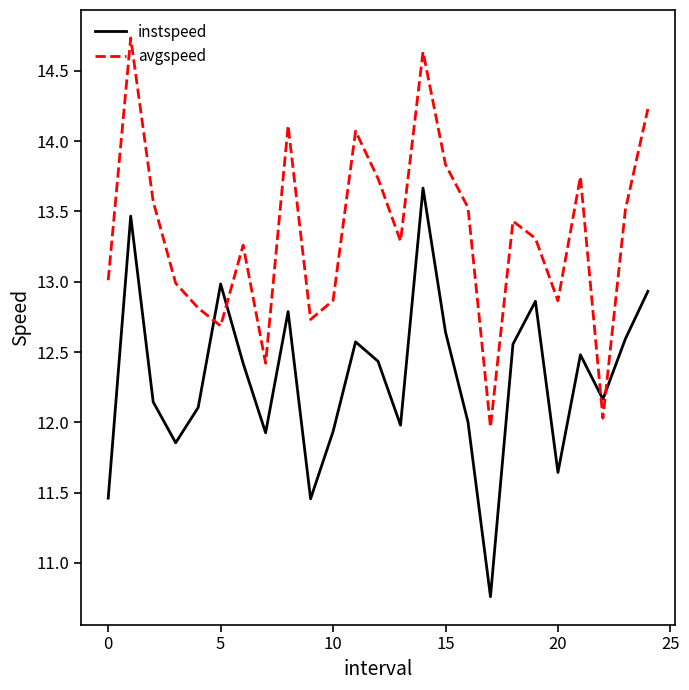

Rank the series by their maximum value, from lowest to highest.

instspeed, avgspeed